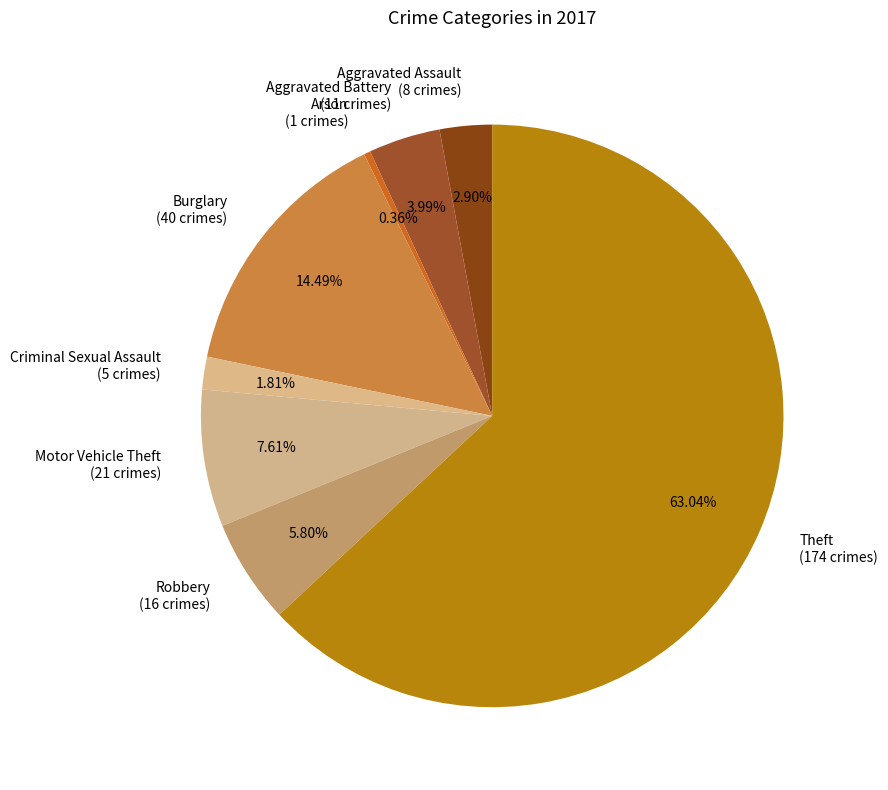

How many slices are in this pie chart?

8